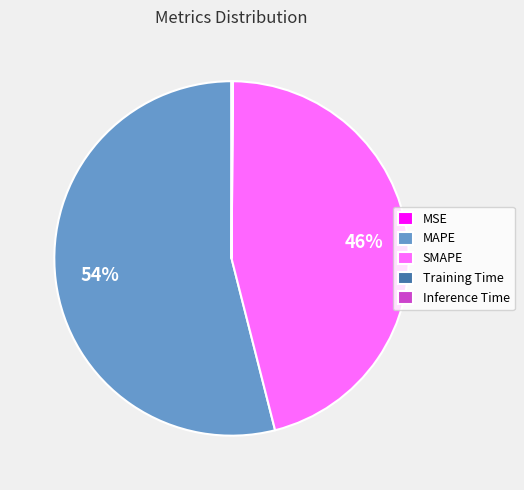

Is there a majority slice in this chart?

Yes